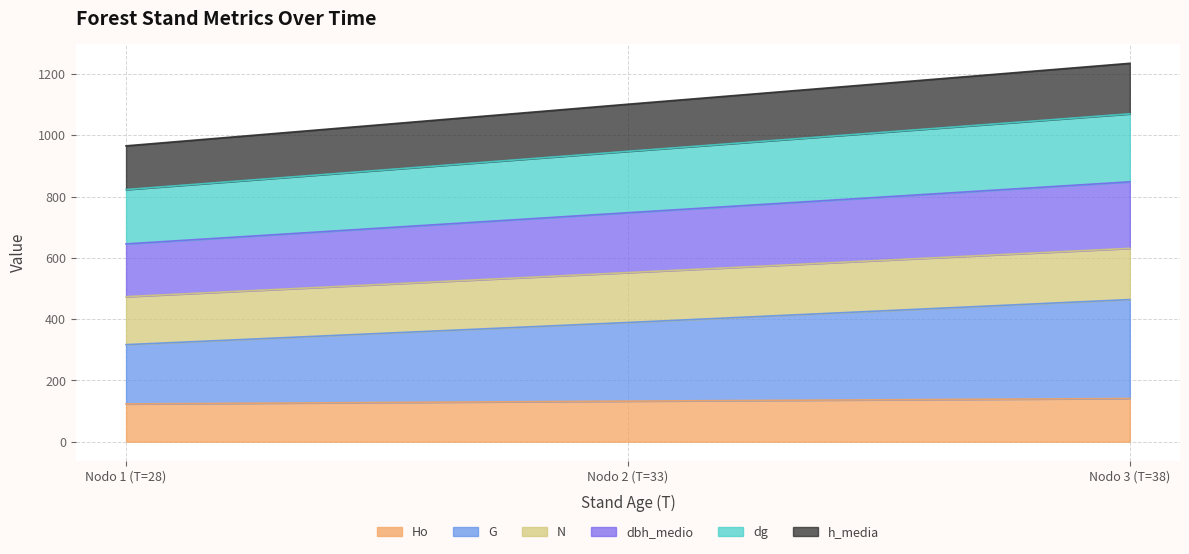

What is the total value across all series at Nodo 1 (T=28)?

965.8